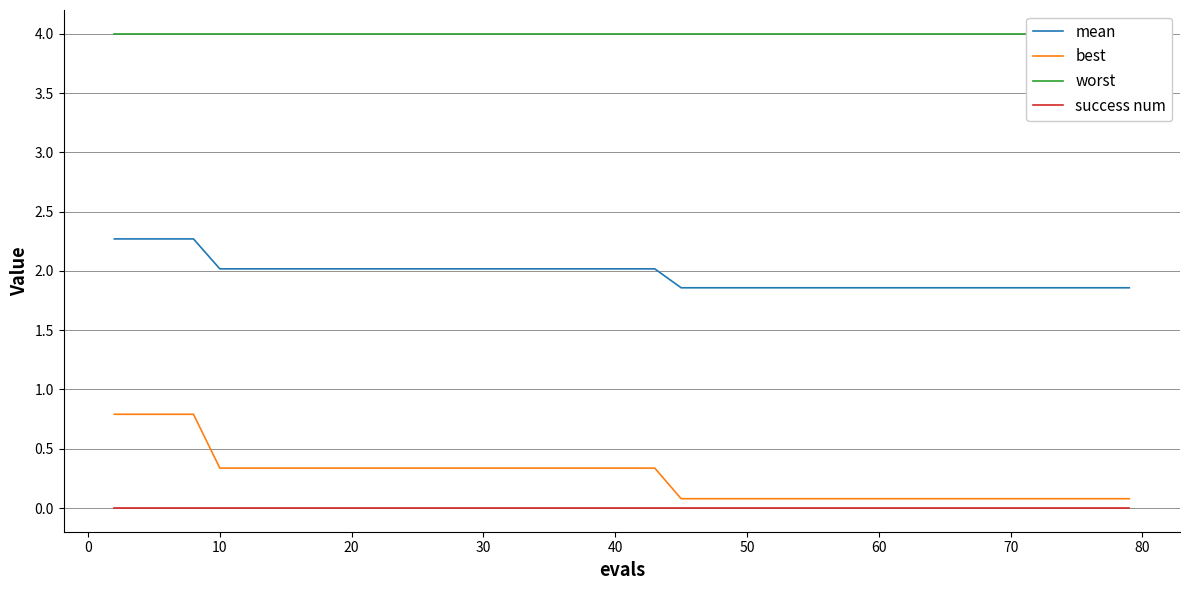

True or false: mean and best cross at least once.

False